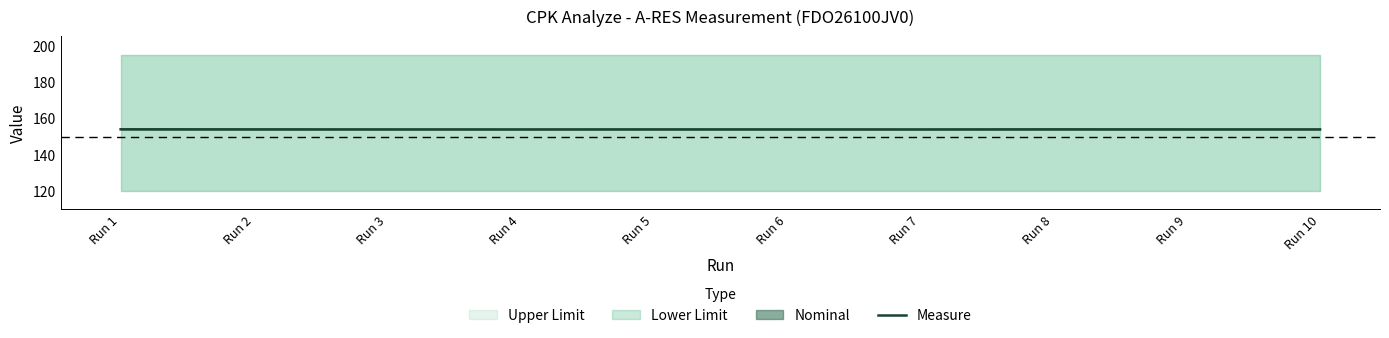

How many lines are shown in the chart?

1